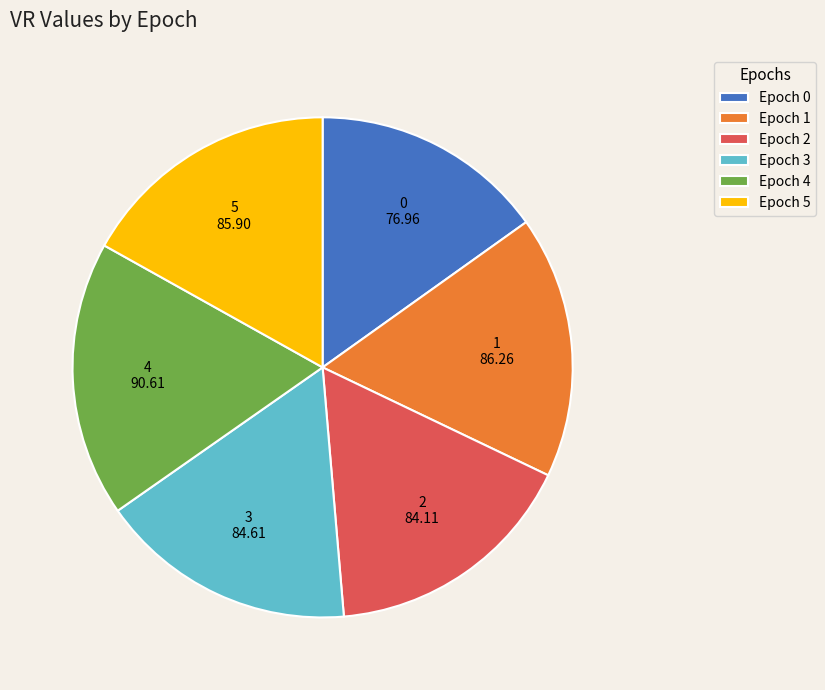

How many slices are in this pie chart?

6